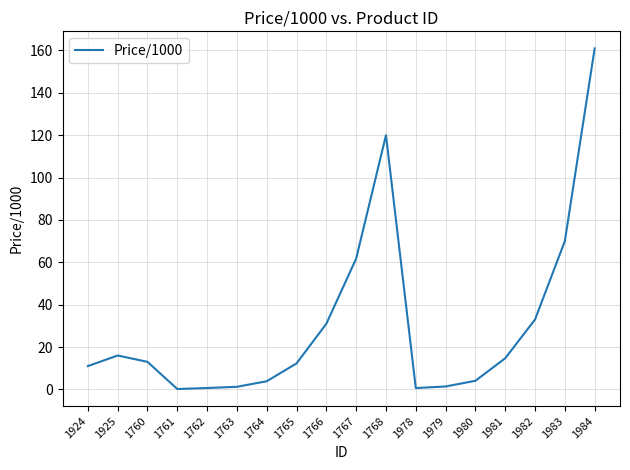

What is the approximate value at 1925?

16.0